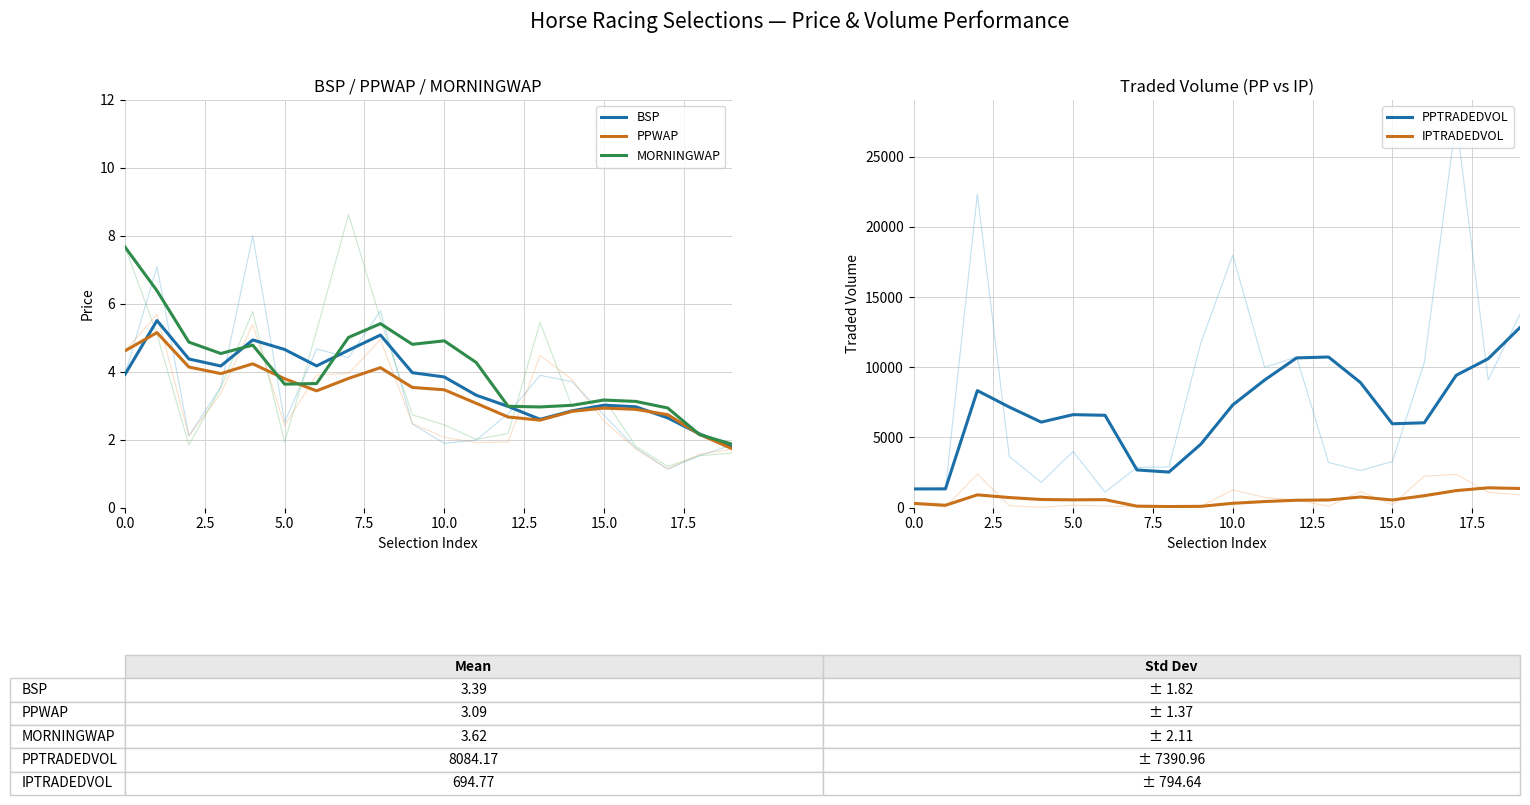

At 15, list the series in order from smallest to largest.

PPWAP, BSP, MORNINGWAP, IPTRADEDVOL, PPTRADEDVOL